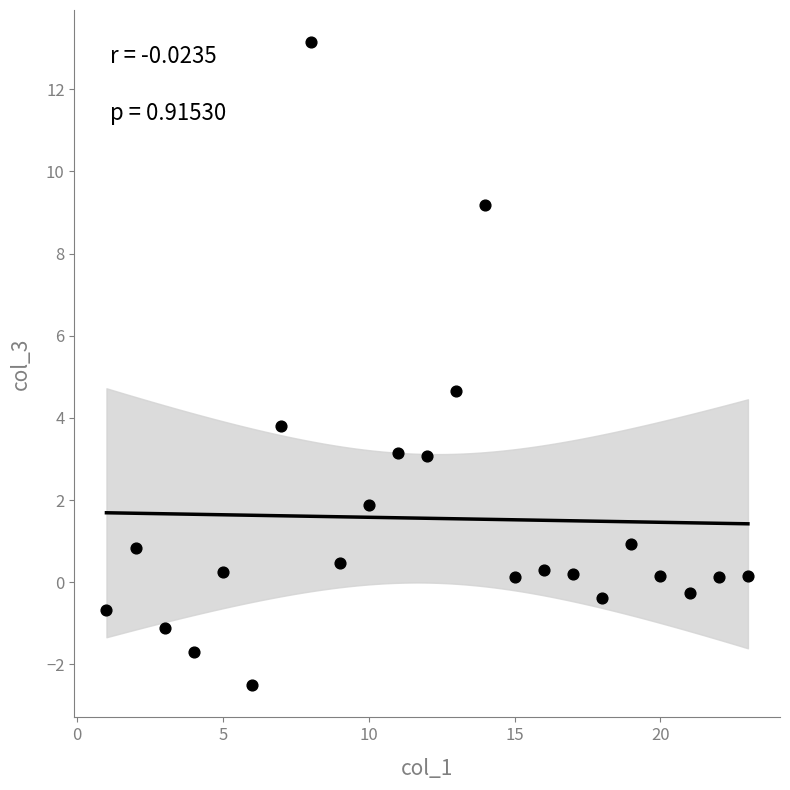

What is the range of Y values (max minus min)?

15.7